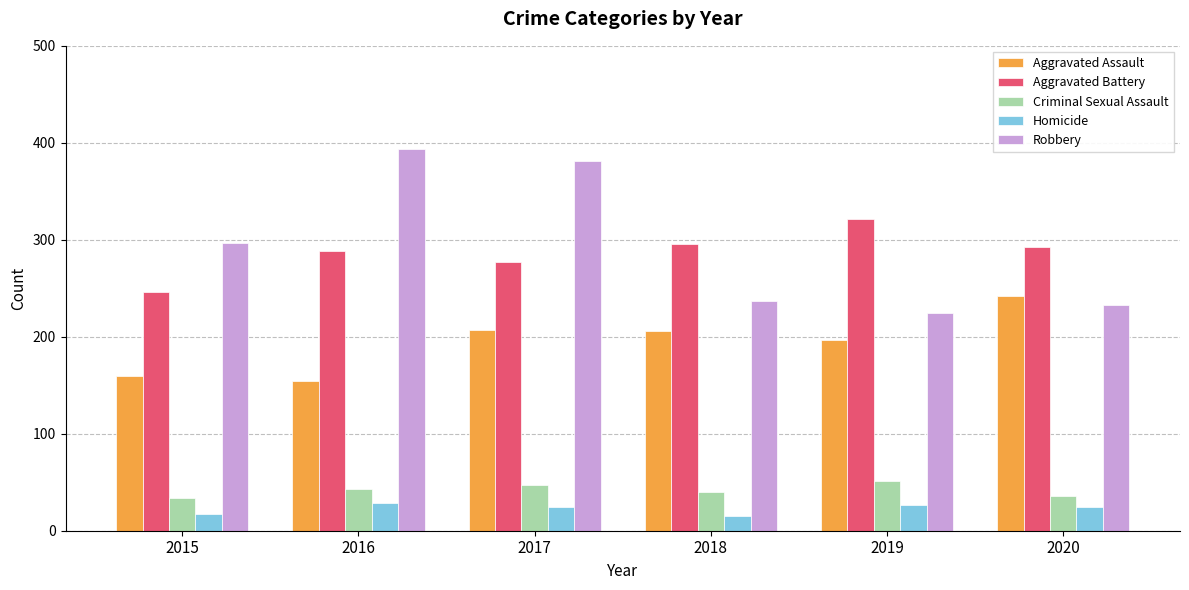

What is the difference between the maximum and minimum values in the Homicide series?

14